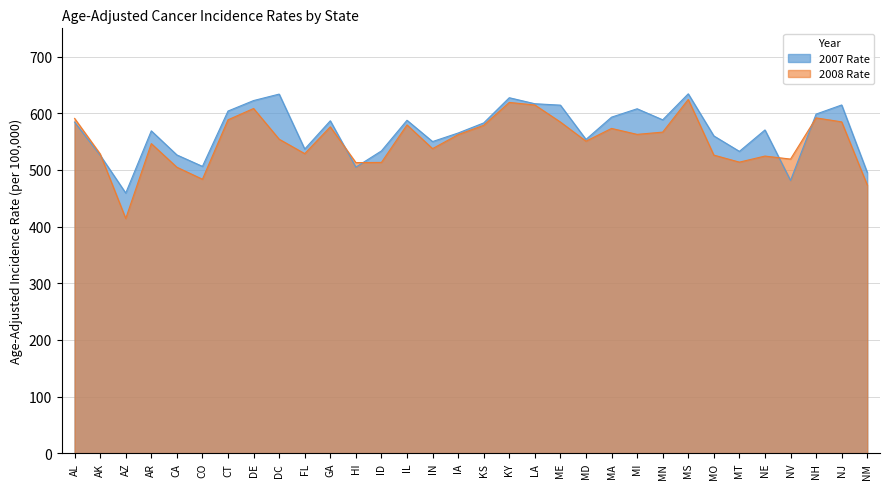

In 2007 Rate, how many points are lower than both neighbors (excluding endpoints)?

9